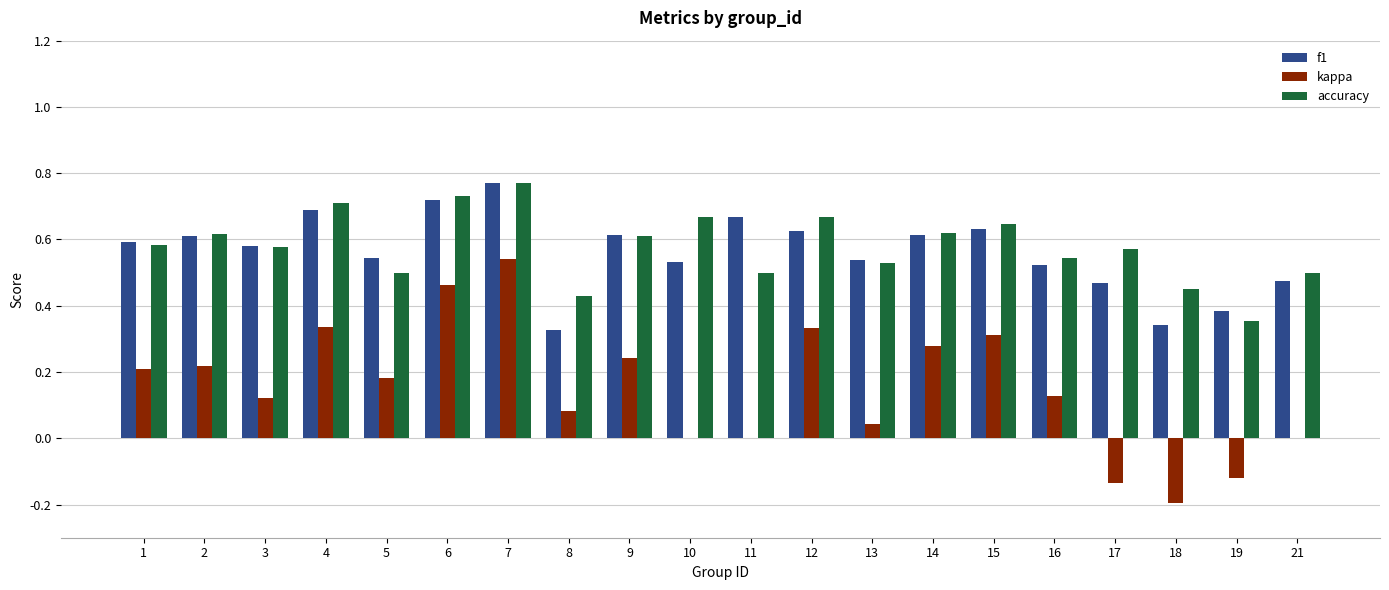

What is the sum of all kappa values?

3.0